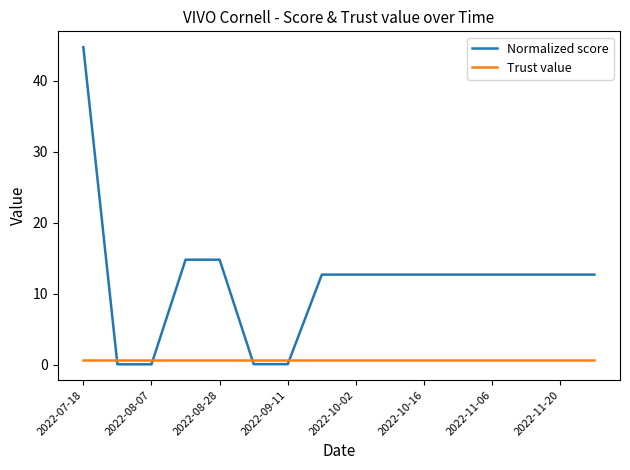

At how many categories does at least one series exceed 43?

1